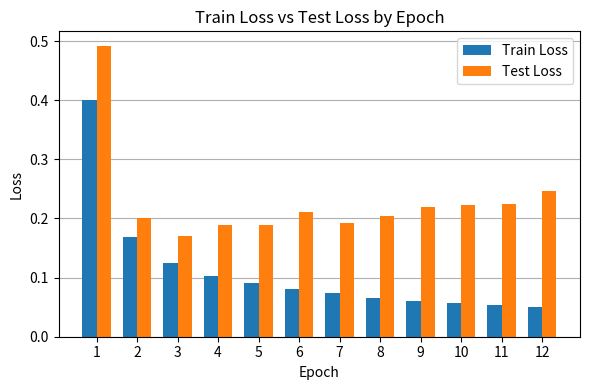

How many groups of bars are there?

12